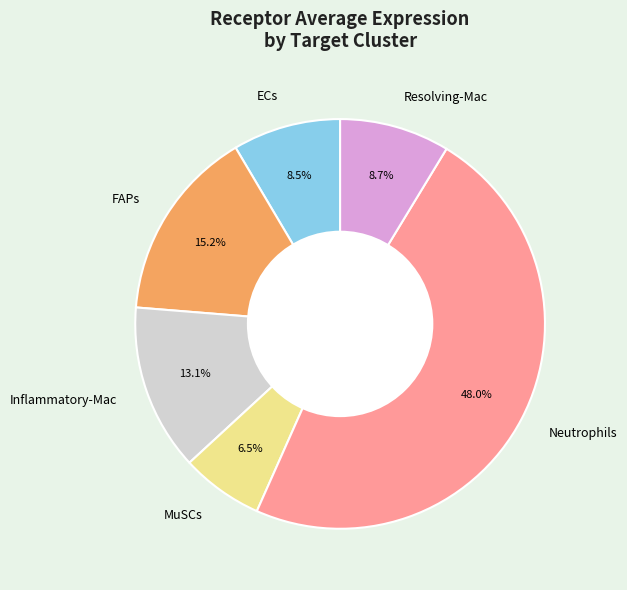

What portion of the pie excludes Neutrophils?

52.0%